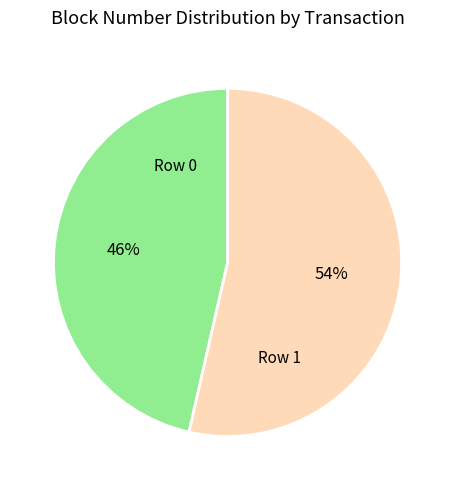

Is it true that Row 1 is 54% of the pie?

True